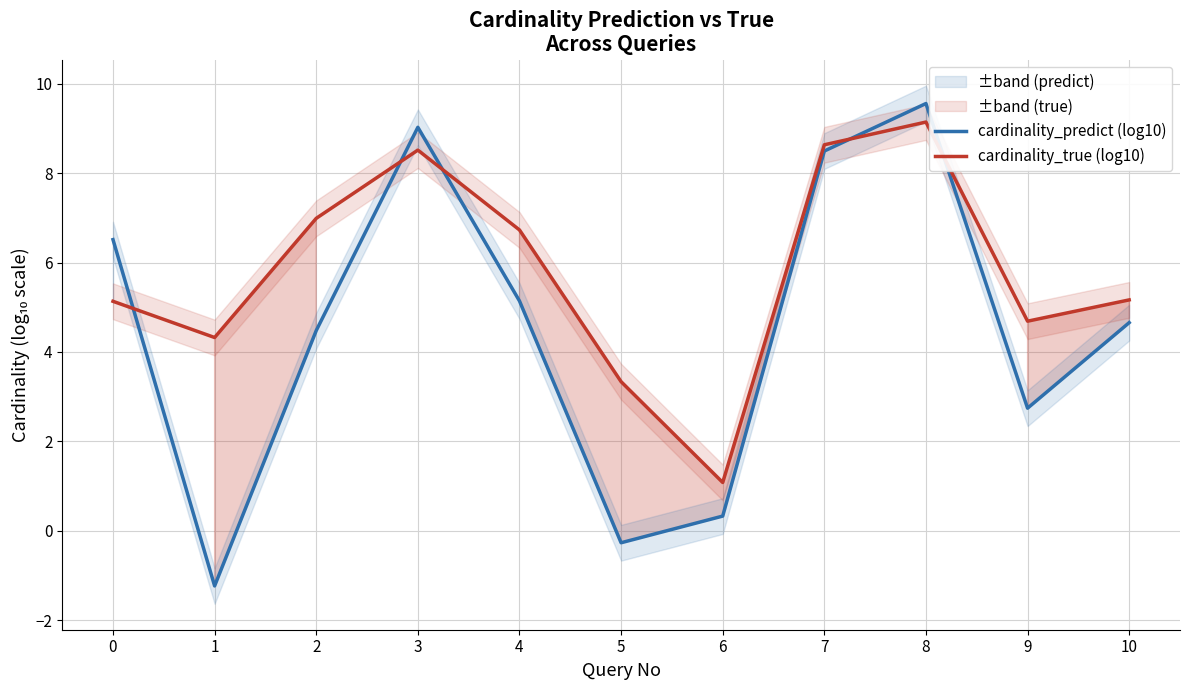

In cardinality_true (log10), how many points are lower than both neighbors (excluding endpoints)?

3